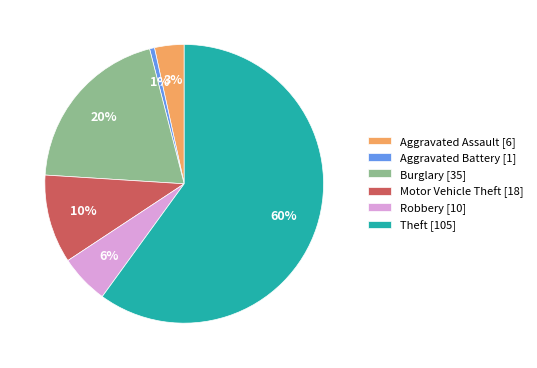

True or false: Aggravated Assault accounts for 3% of the total.

True